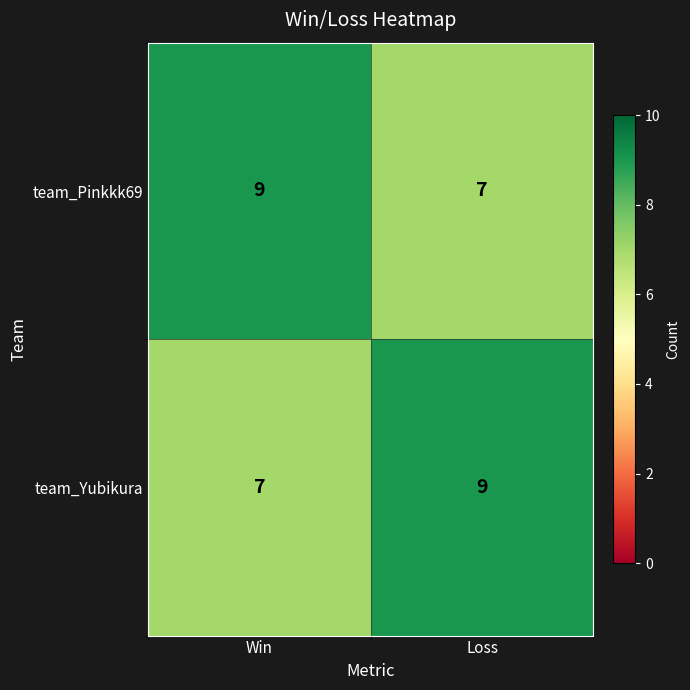

Reading left to right, extract all data points from this chart.

team_Pinkkk69: Win=9	Loss=7
team_Yubikura: Win=7	Loss=9